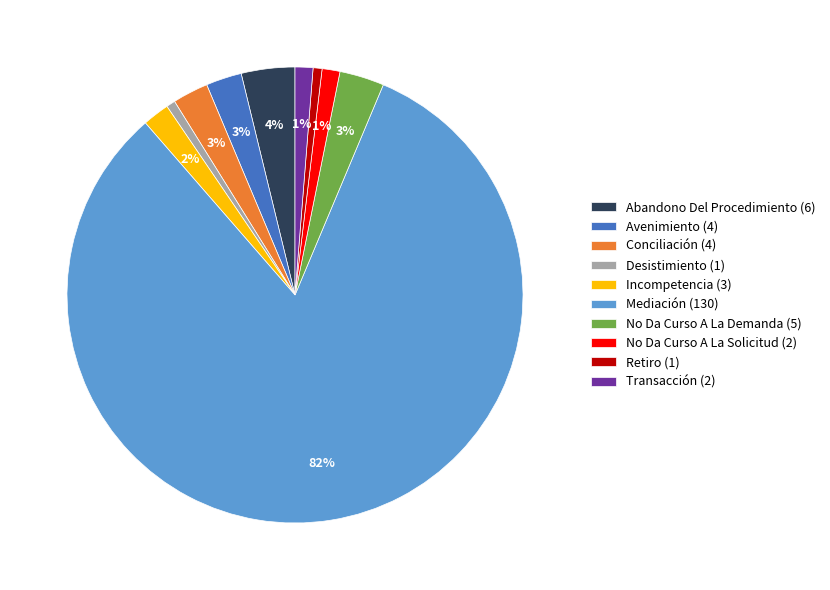

Is Mediación the majority of the pie?

Yes